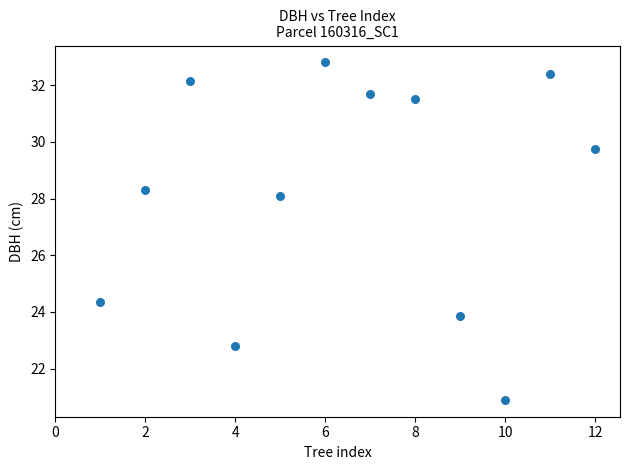

What Y value in the scatter plot is closest to 26?

24.4